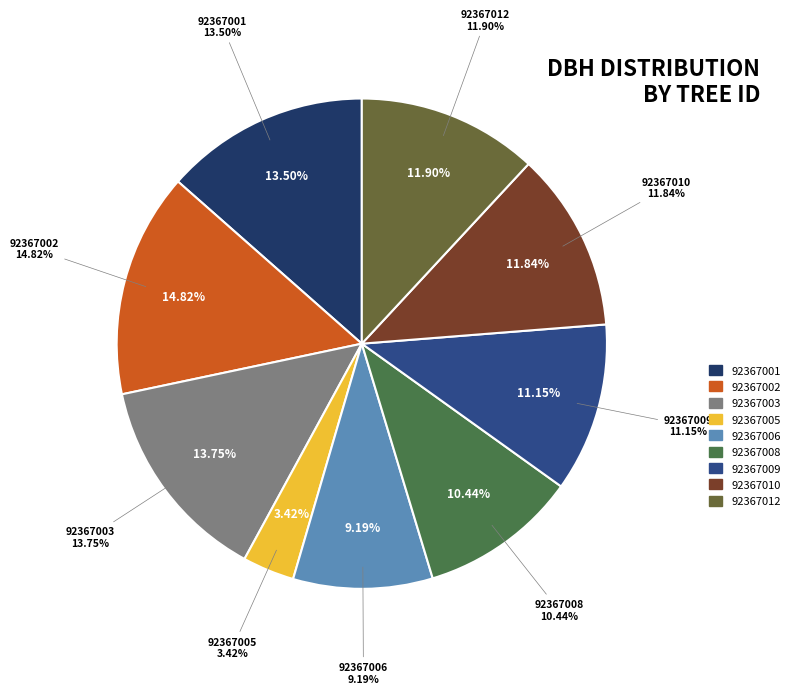

Which category has the smallest portion of the pie?

92367005